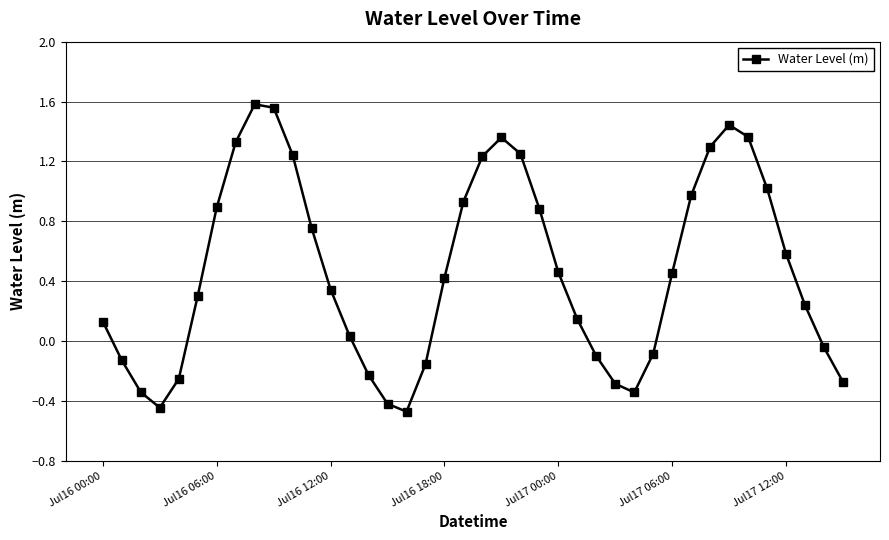

How many points are lower than both their immediate neighbors (excluding endpoints)?

3